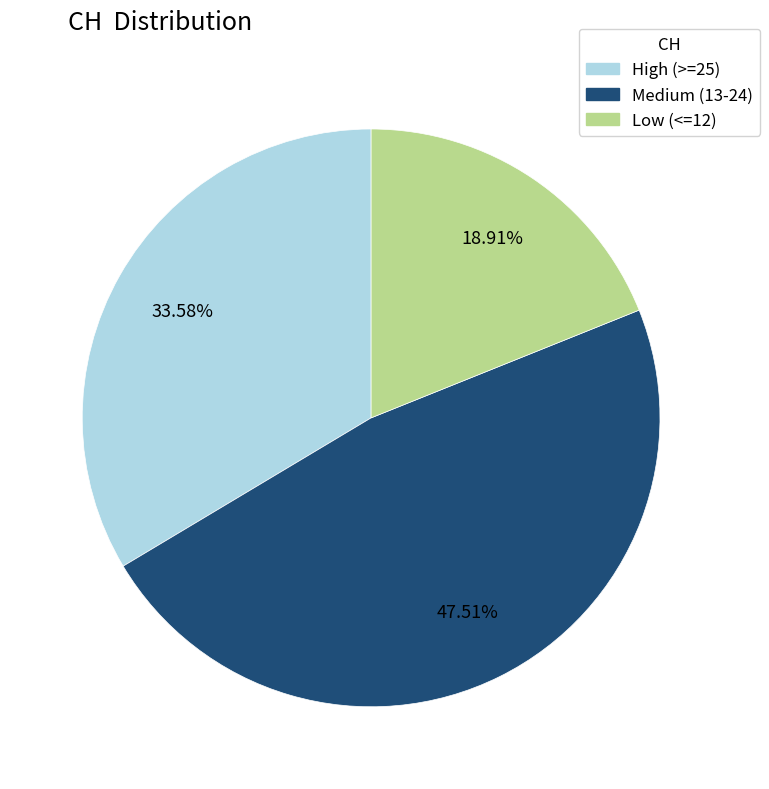

Count the number of slices in the pie.

3